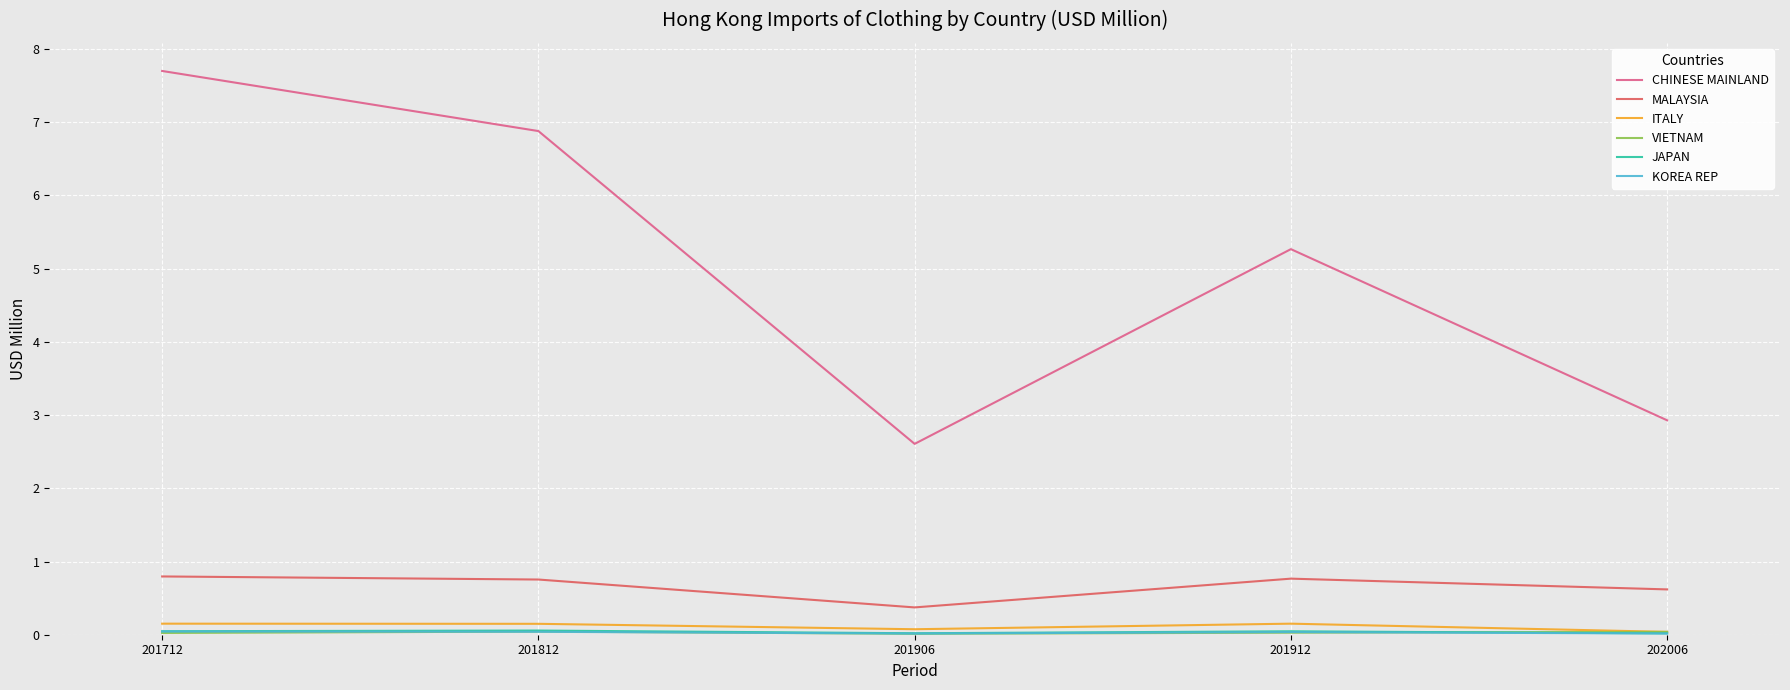

Which category has the lowest value in the MALAYSIA series?

201906